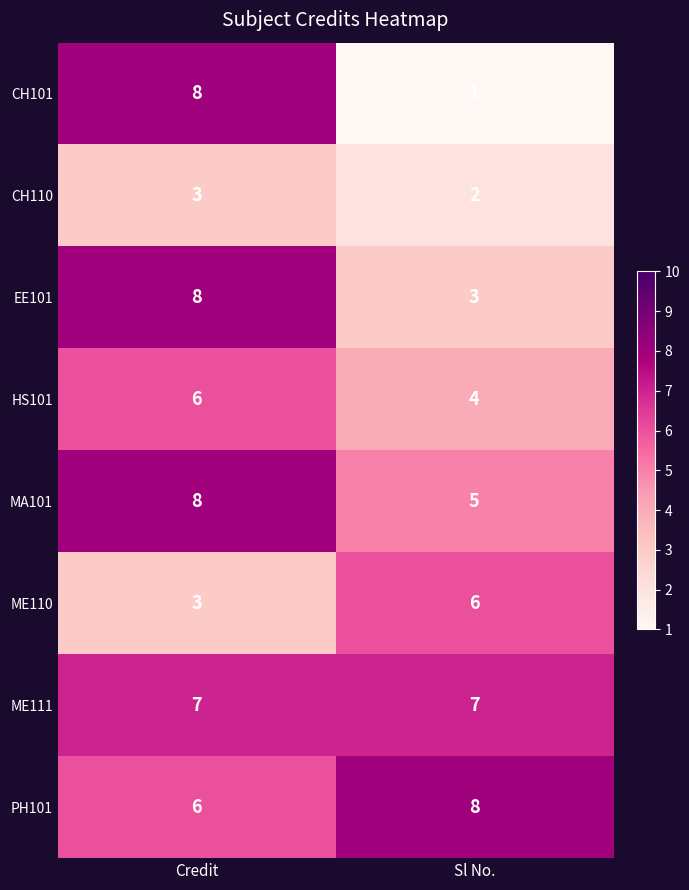

What is the maximum value shown in the chart?

8